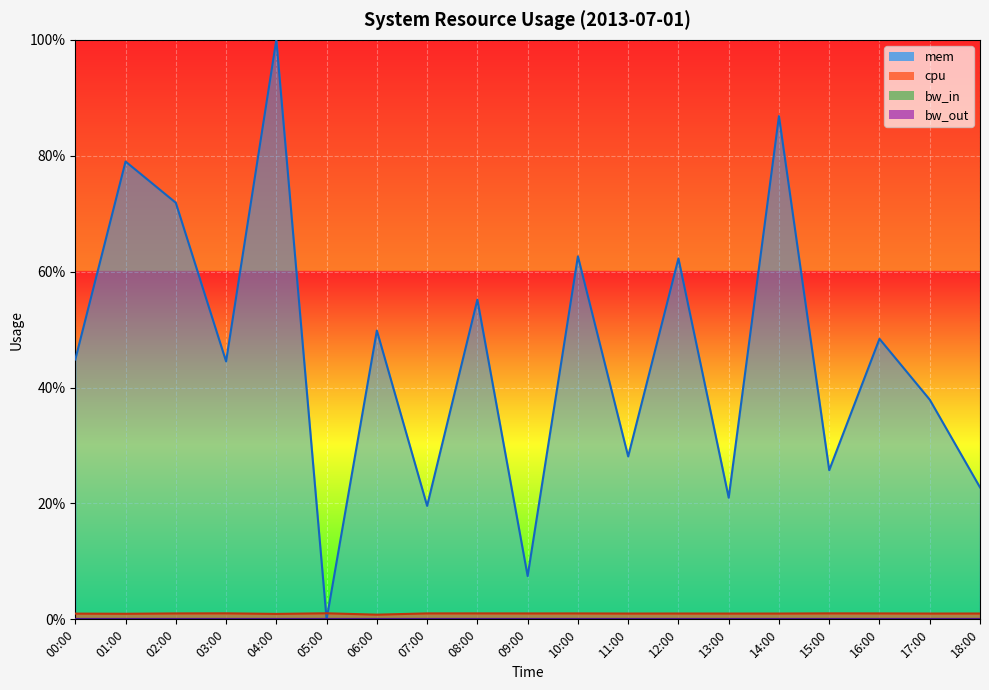

What is the approximate value of cpu at 11:00?

1.0